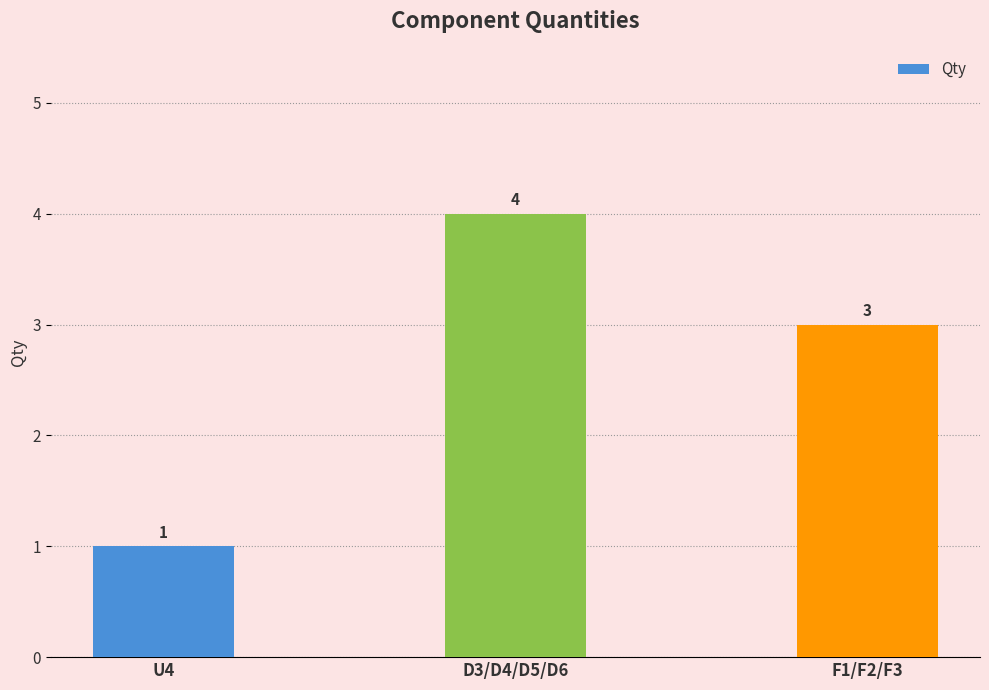

What is the label of the 2nd bar from the right?

D3/D4/D5/D6